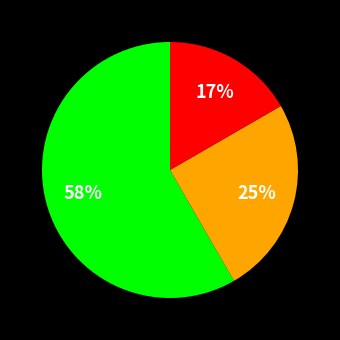

Is there any slice that represents more than half of the pie?

Yes